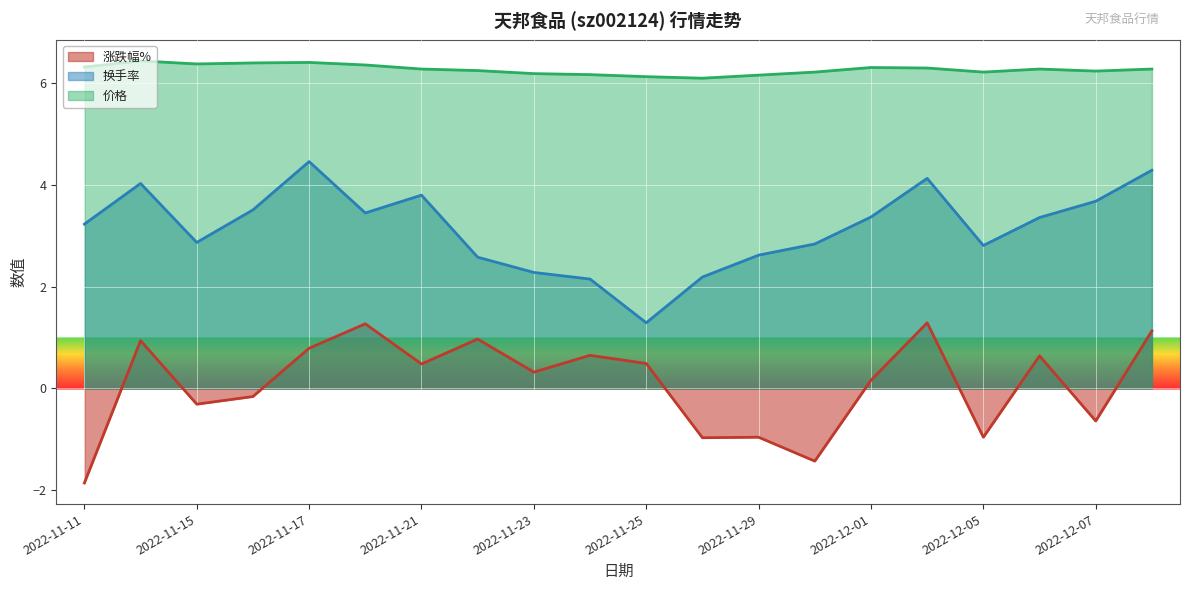

What is the highest value of the 价格 series?

6.4